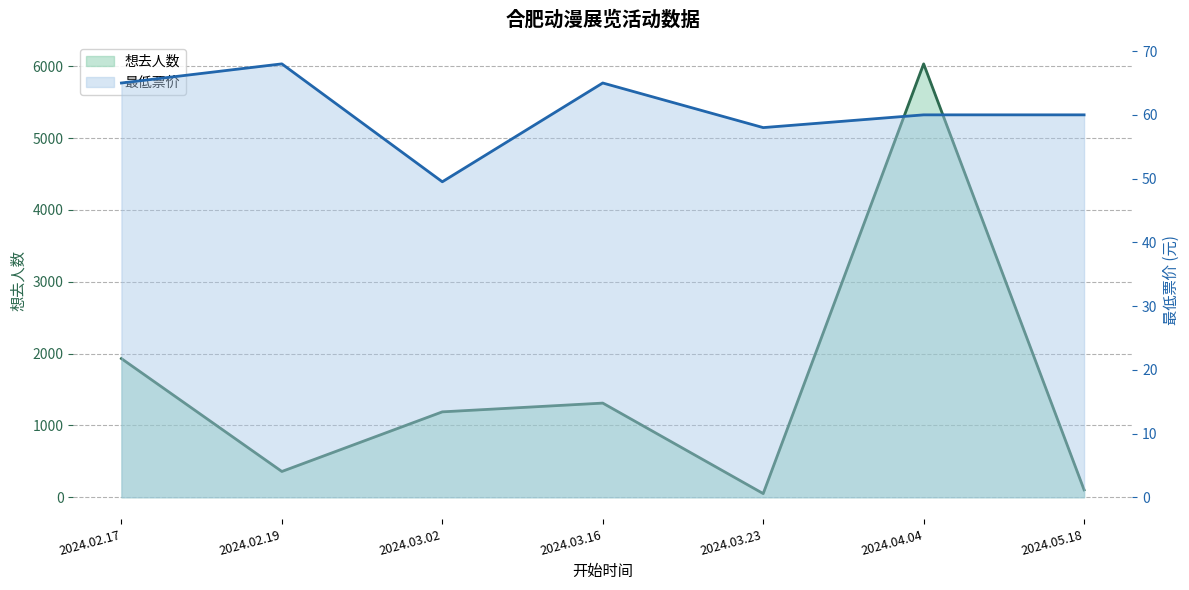

What position from the left is 2024.03.23?

5